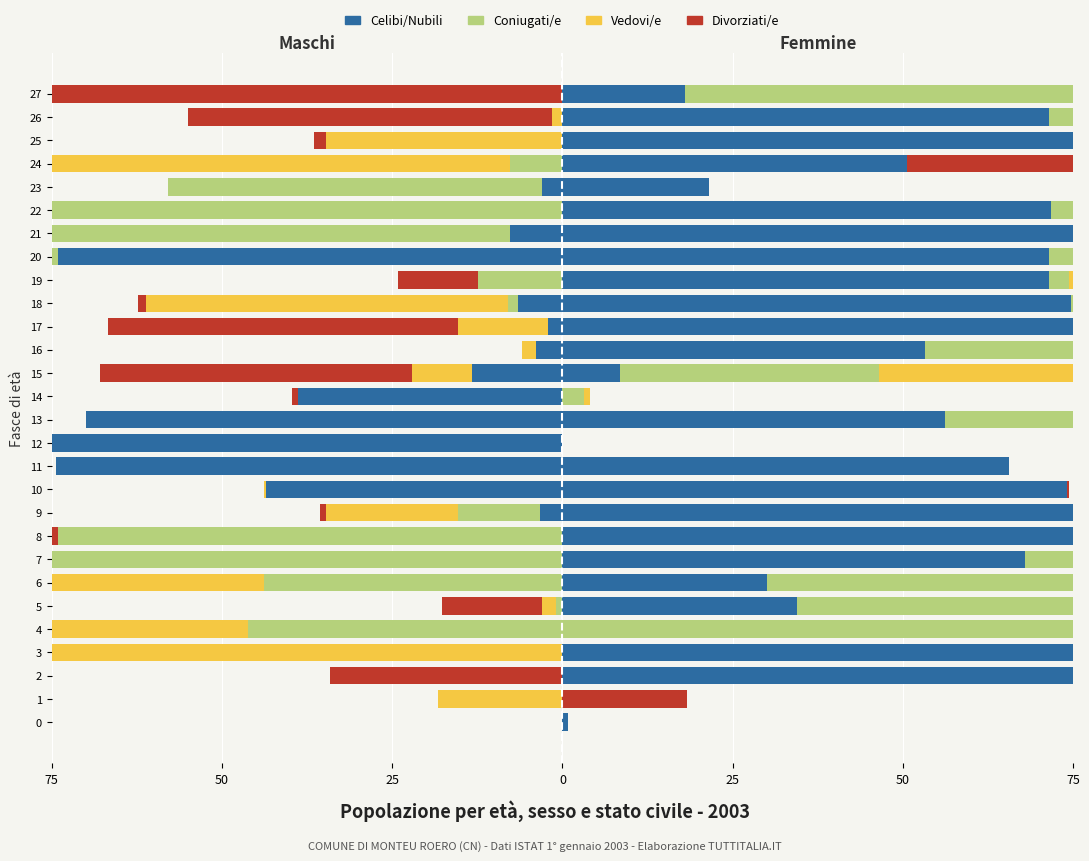

Does the chart contain stacked bars?

No